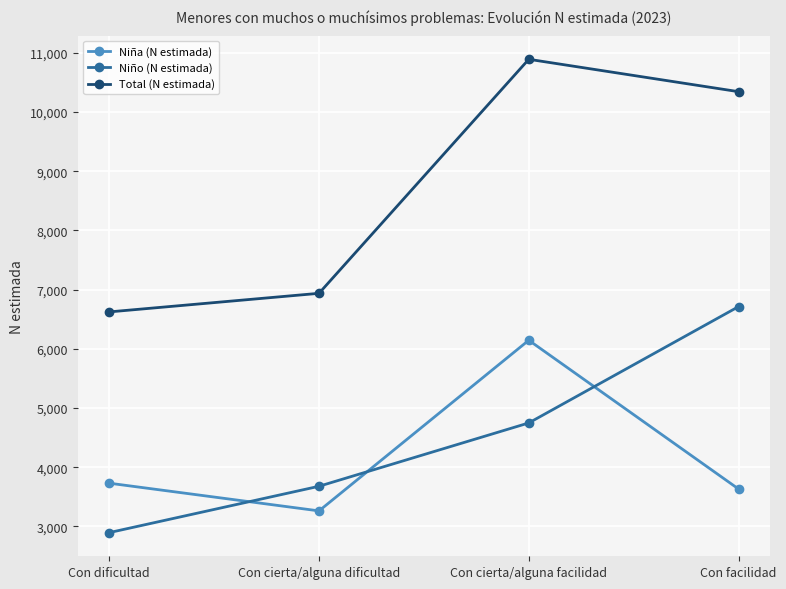

What is the maximum value for Niño (N estimada)?

6712